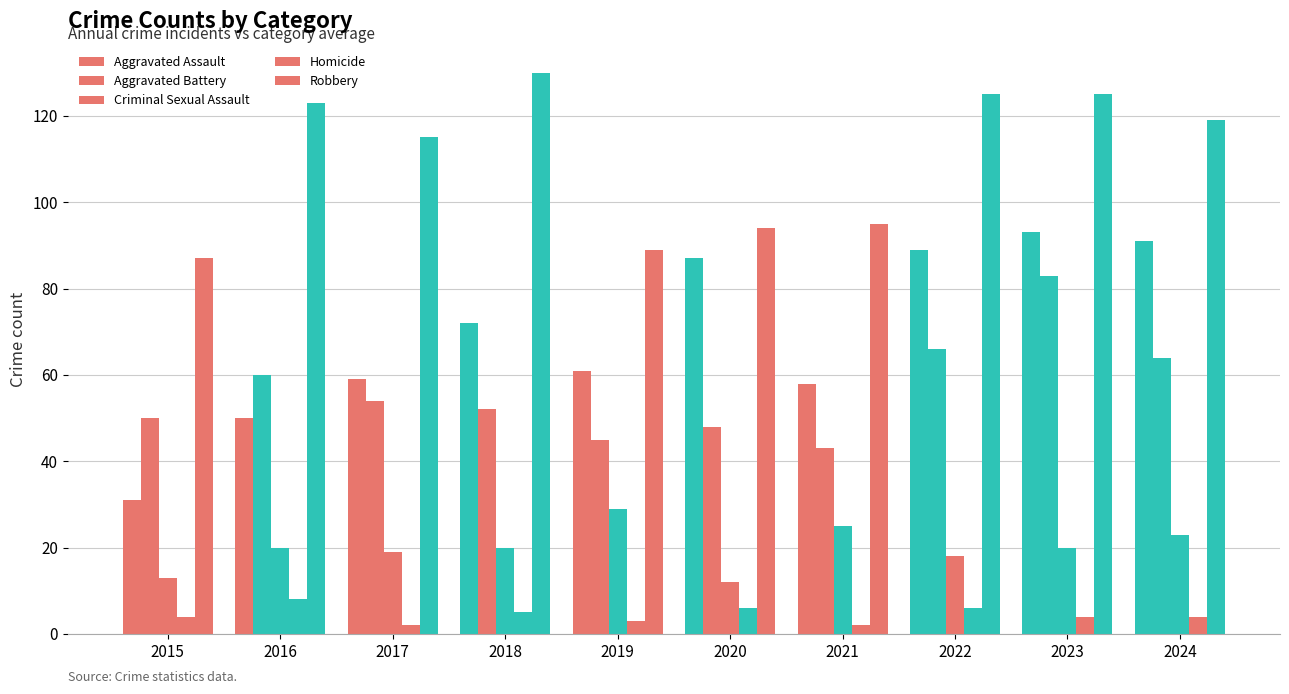

What is the value of the Robbery bar at the 8th from the left?

125